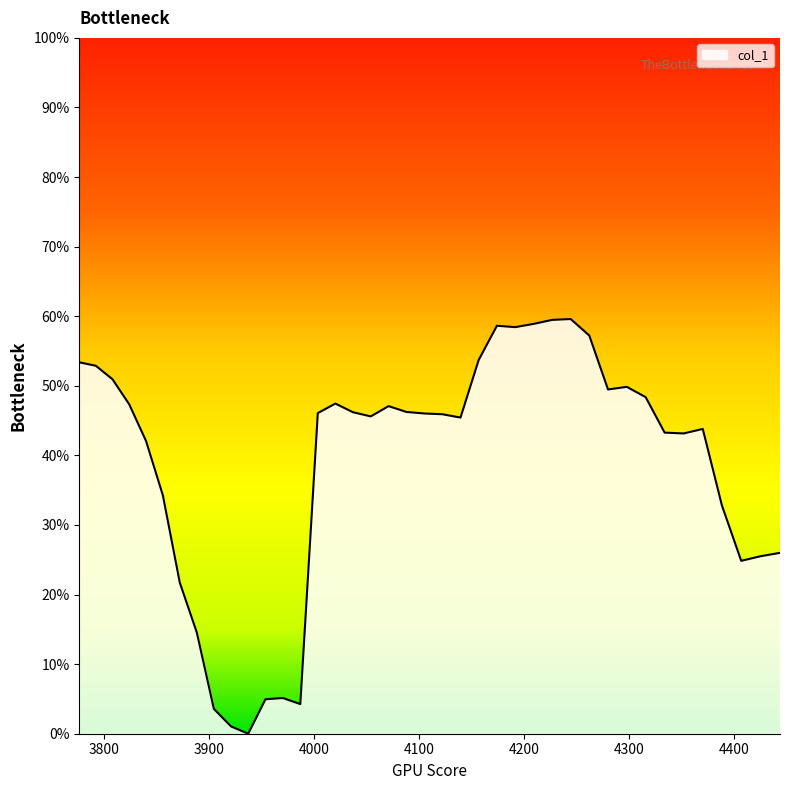

Is this an area chart (filled region under the line)?

Yes